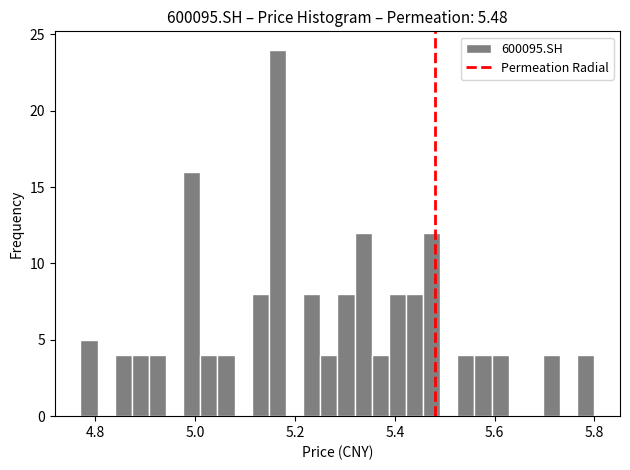

Around what value on the x-axis is the tallest bar? Give the approximate position of its centre, as read against the axis.

5.16